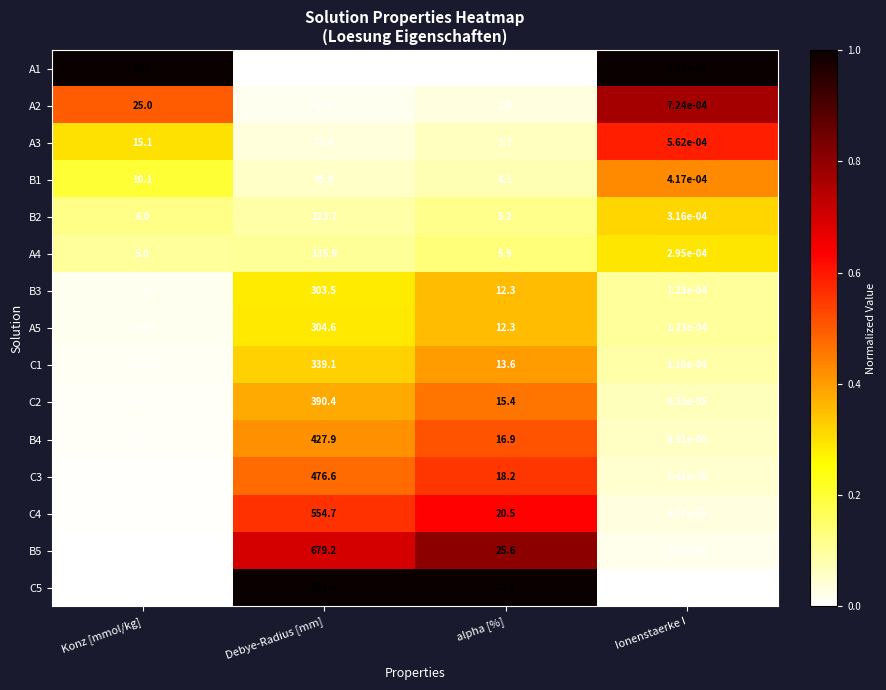

At which category is the sum across all series the highest?

Debye-Radius [mm]